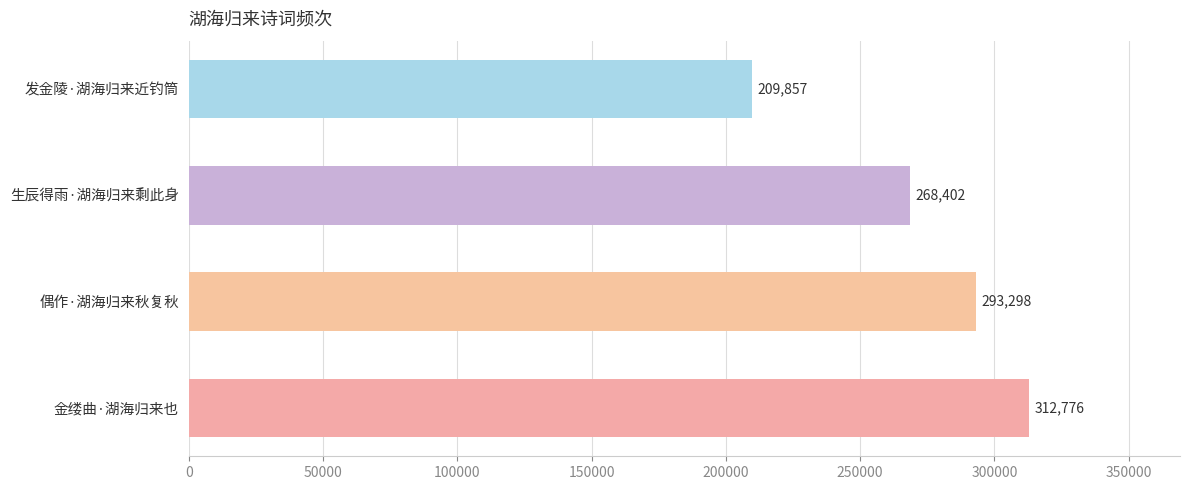

Reading top to bottom, extract all data points from this chart.

发金陵·湖海归来近钓筒=209857	生辰得雨·湖海归来剩此身=268402	偶作·湖海归来秋复秋=293298	金缕曲·湖海归来也=312776